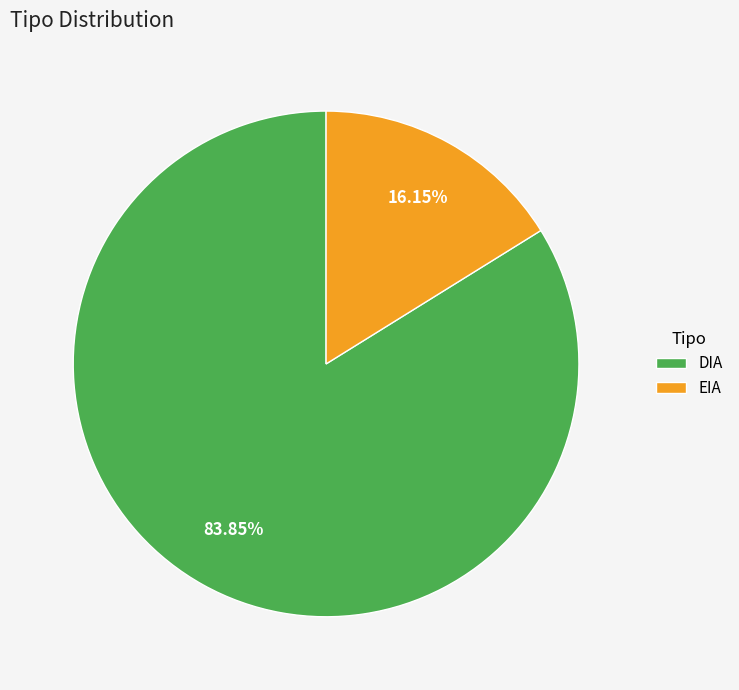

Rank the categories by value from lowest to highest.

EIA, DIA